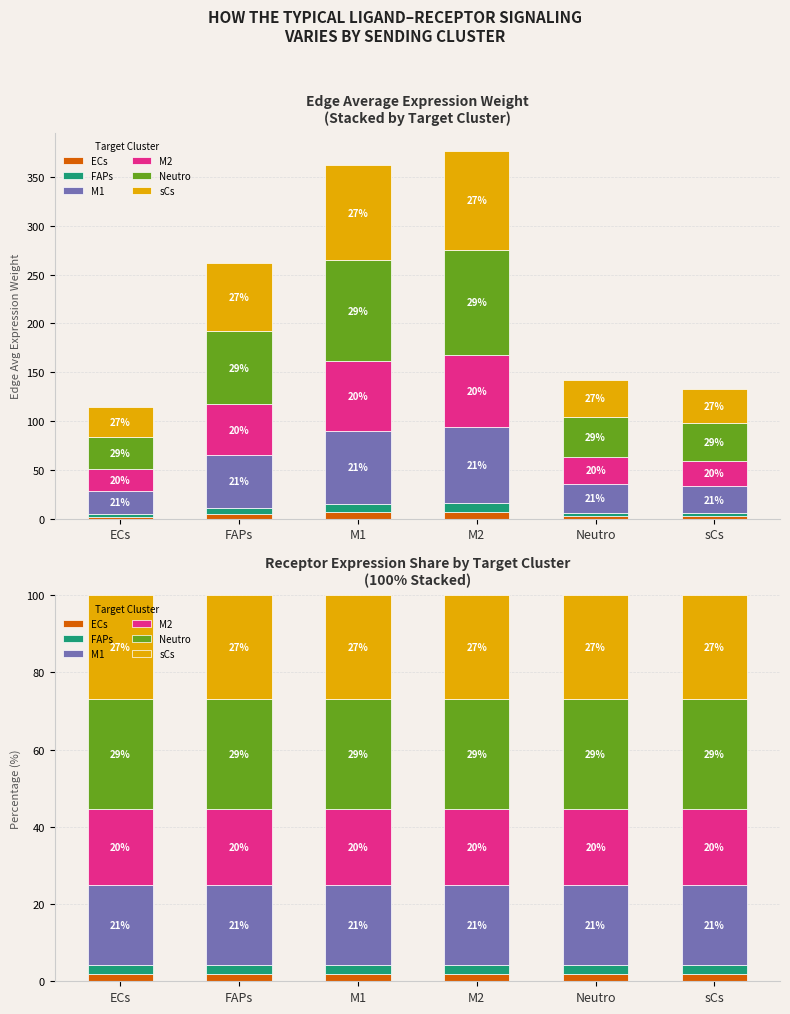

Between ECs and FAPs, which series saw the biggest shift?

ECs